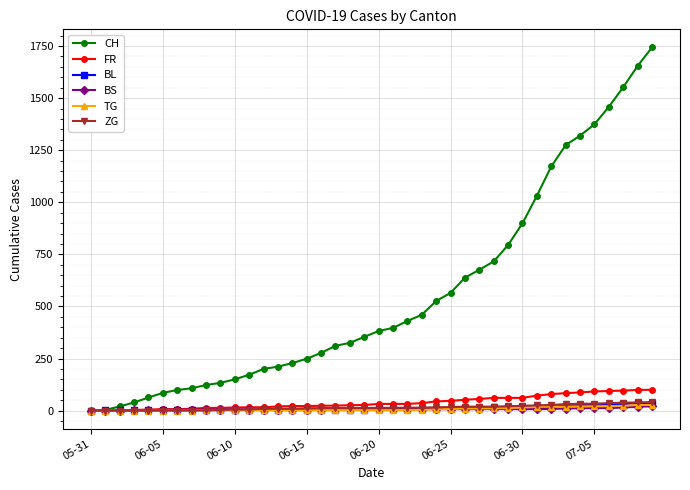

What is the difference between the maximum and minimum values in the BL series?

38